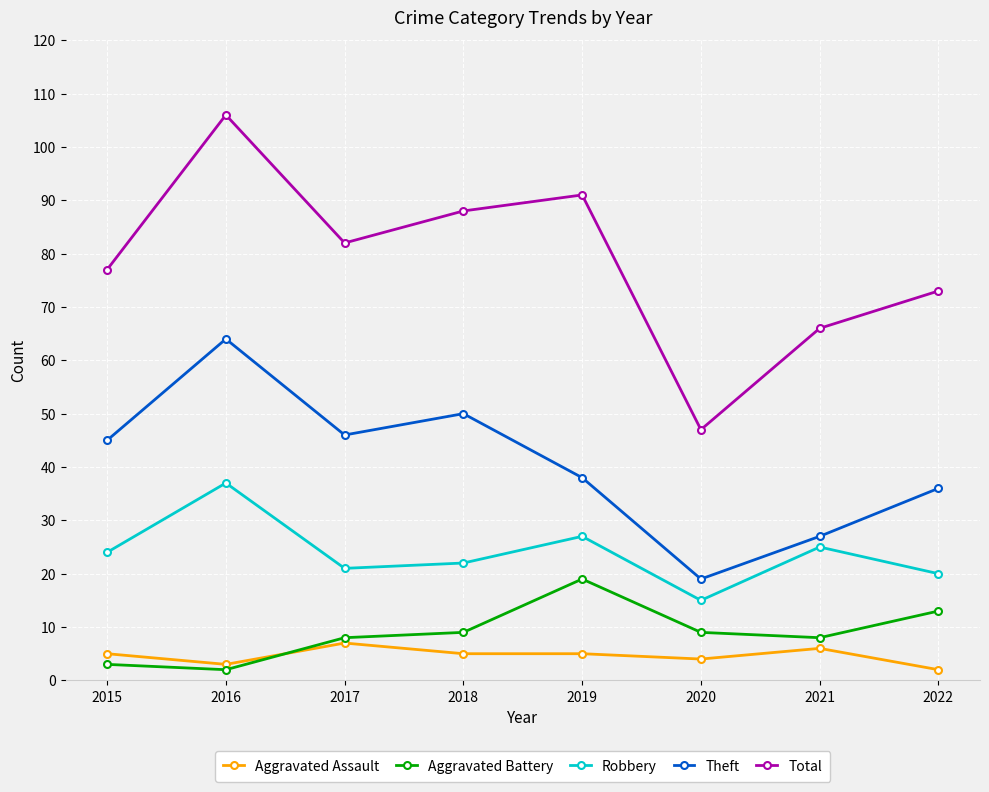

Does the chart display data point markers on the line(s)?

Yes